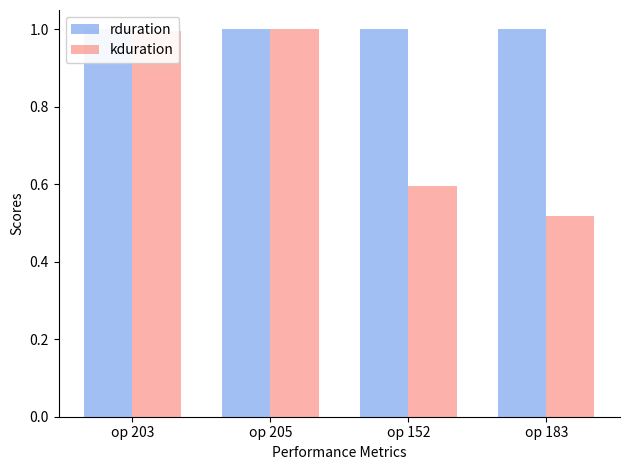

What is the maximum value shown in the chart?

1.0